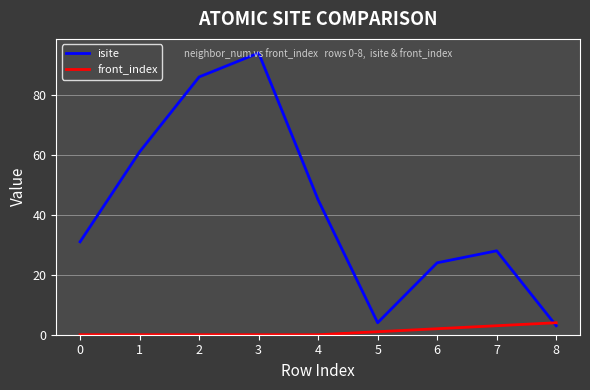

Rank the categories by isite value from highest to lowest.

3, 2, 1, 4, 0, 7, 6, 5, 8